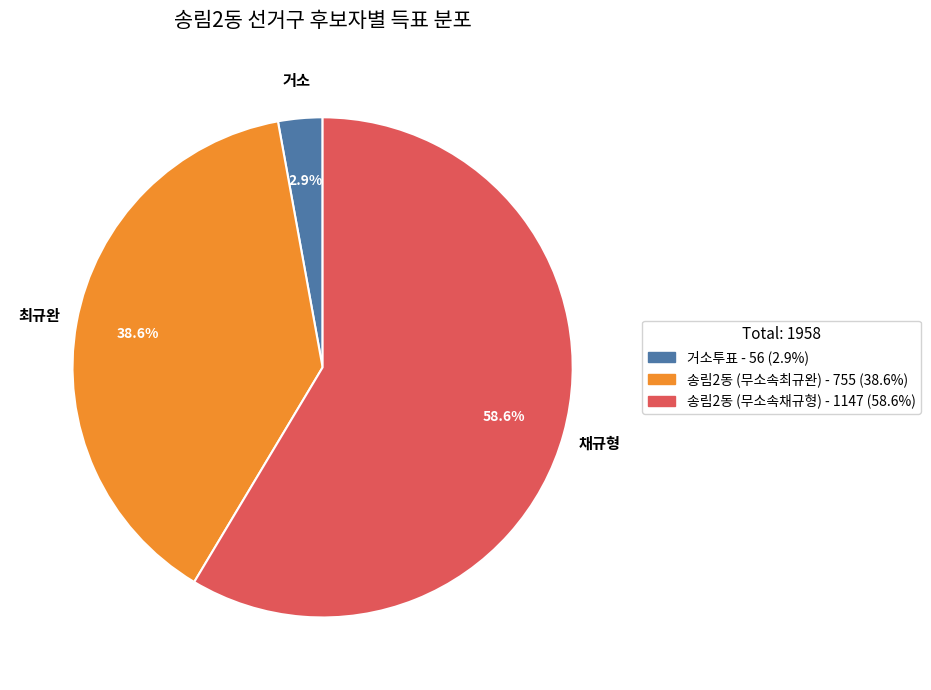

Which has a higher value, 송림2동 (무소속채규형) or 거소투표?

송림2동 (무소속채규형)